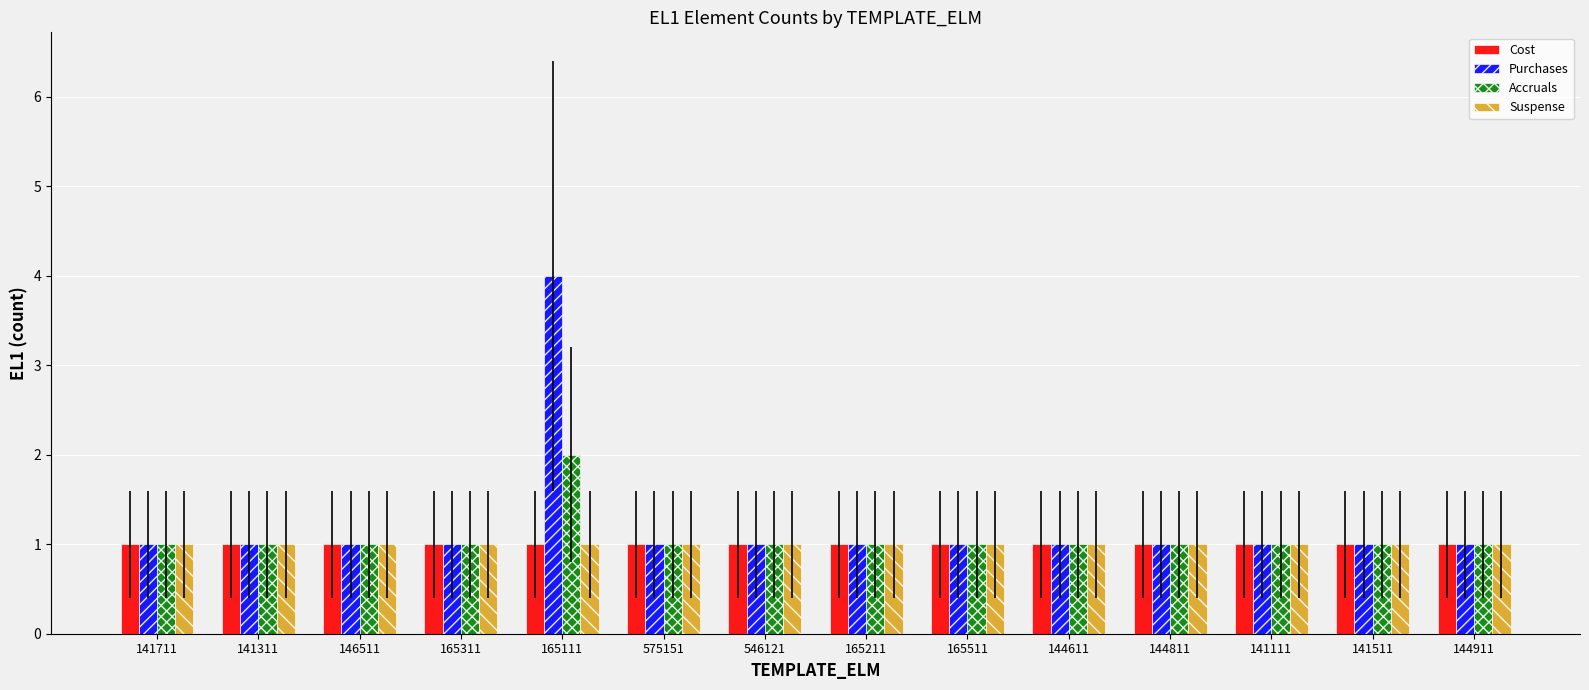

What is the total value across all series at 141511?

4